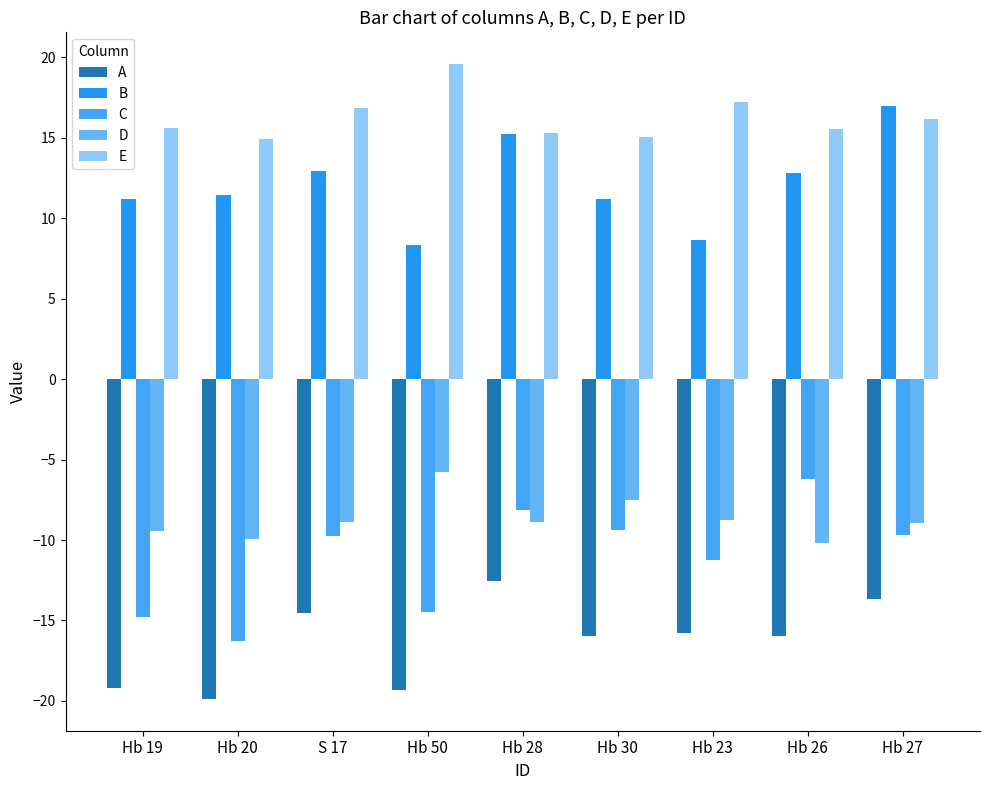

At which category does the chart reach its minimum across all series?

Hb 20